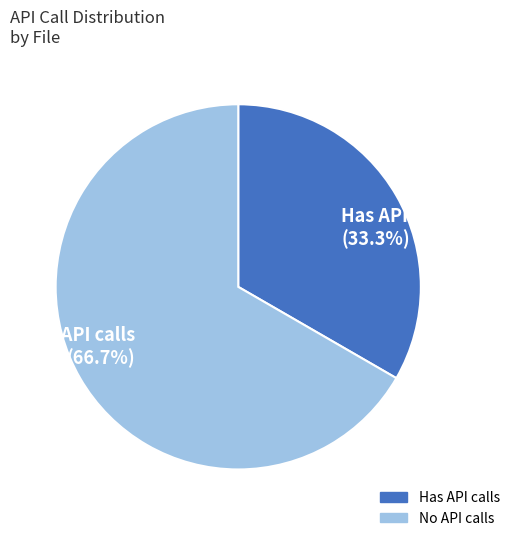

To the nearest percent, what is the average slice percentage?

50%